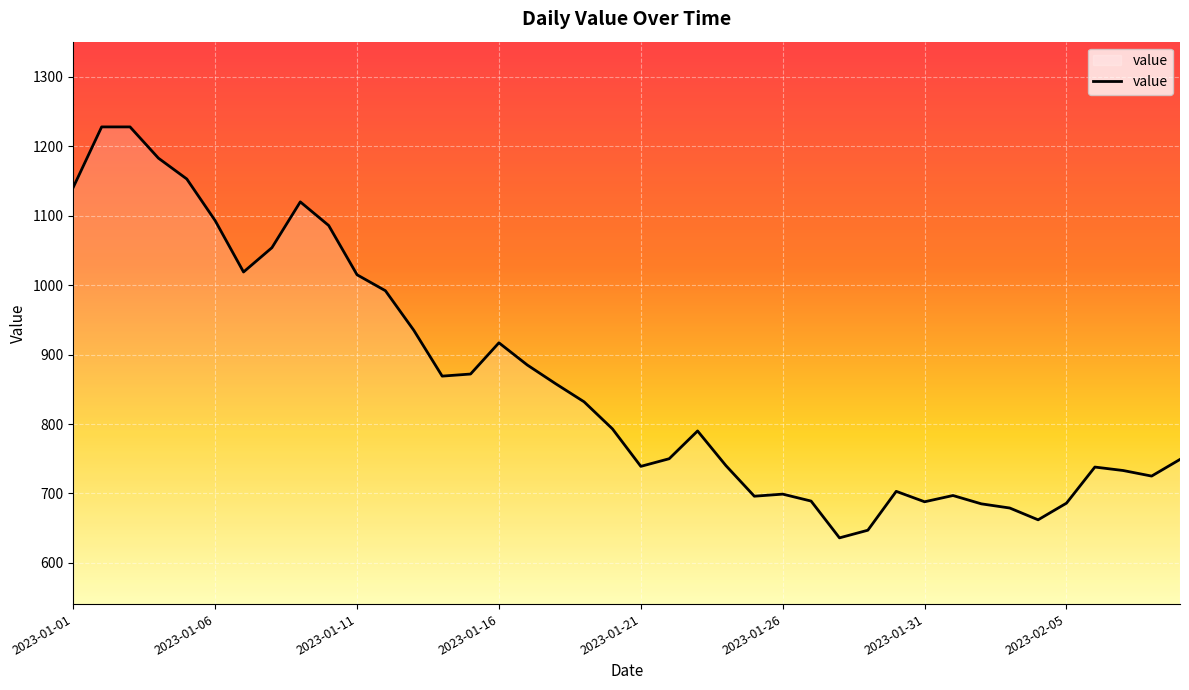

What is the difference between the maximum and minimum values?

592